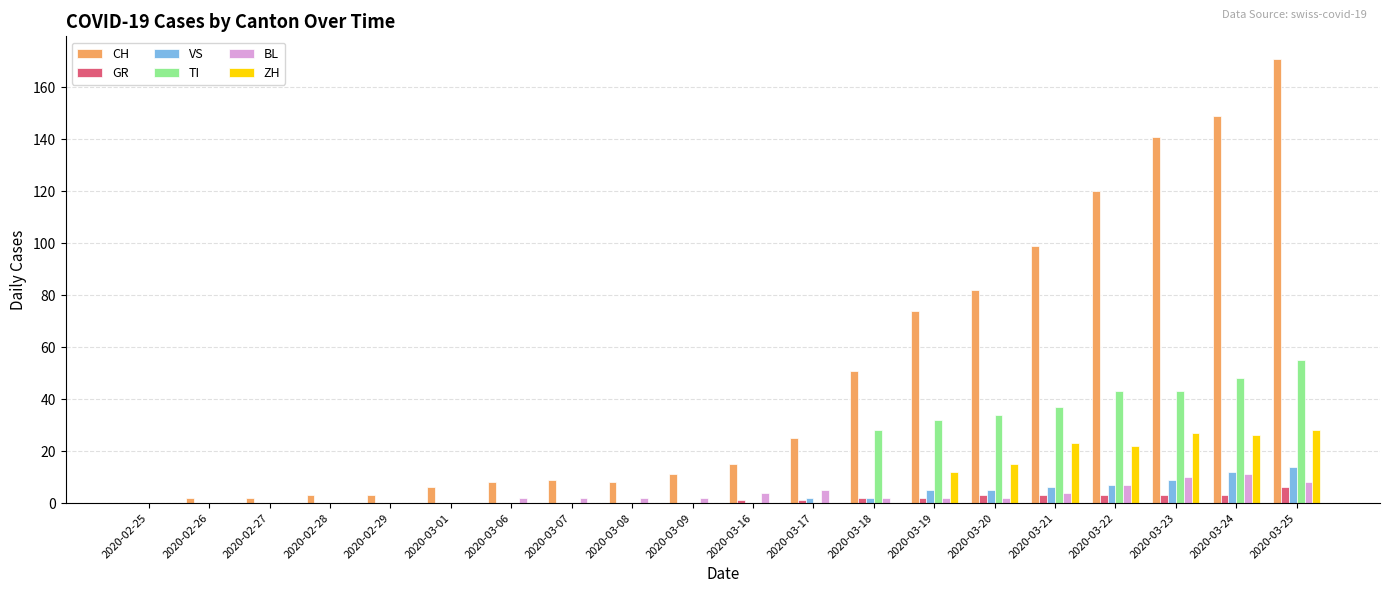

Which series changed the most between 2020-03-01 and 2020-03-25?

CH